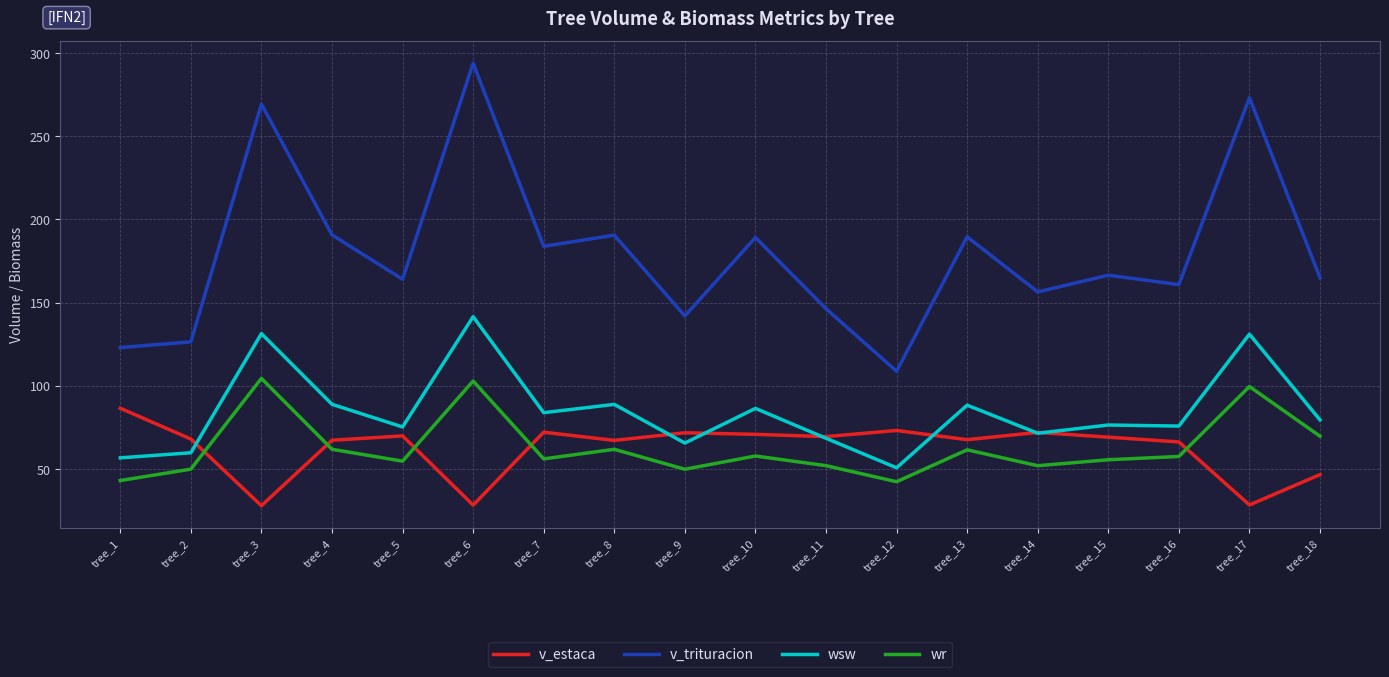

Which series has the widest spread of values?

v_trituracion